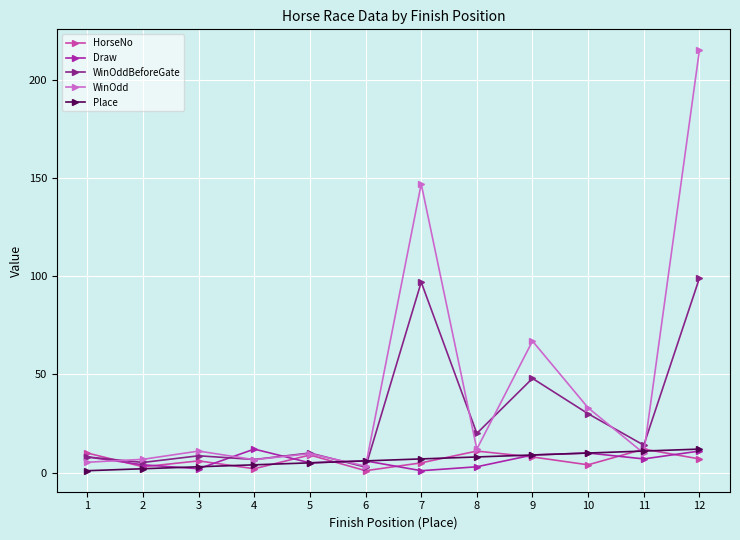

The value of WinOdd at 4 is 6.6. True or false?

True